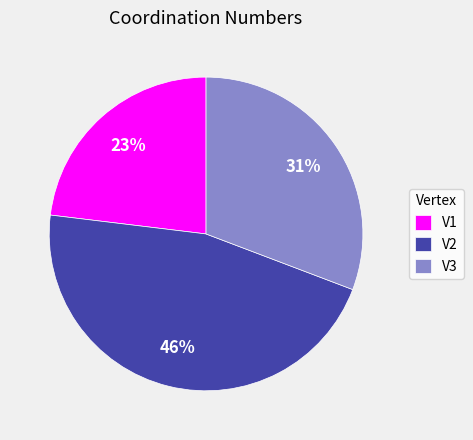

What is the ratio of the value at V1 to the value at V2?

0.5